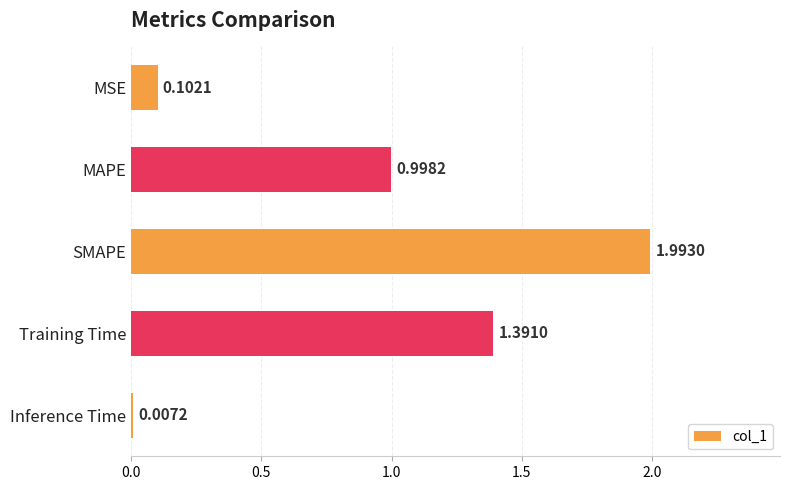

Which label corresponds to the largest value in the chart?

SMAPE